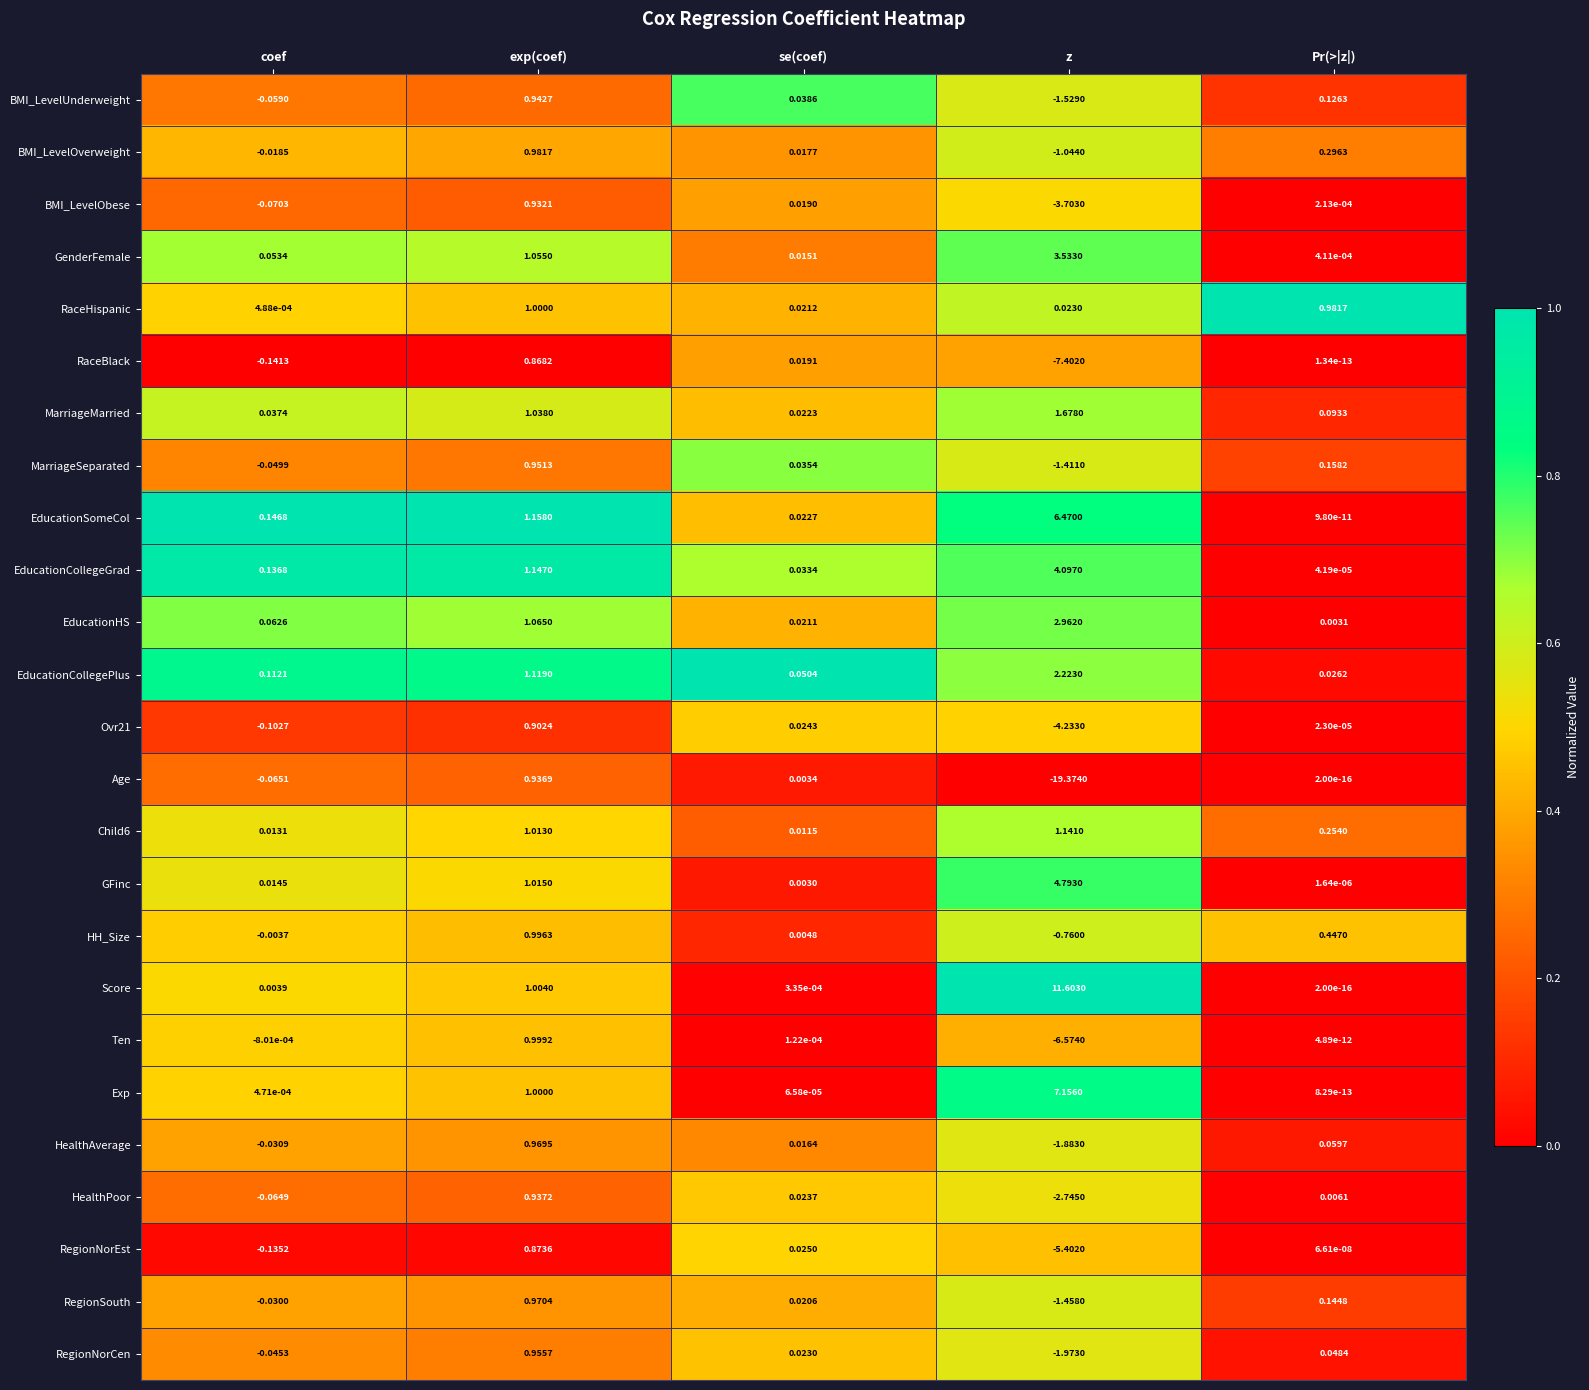

Which series has the largest total across all categories?

Score